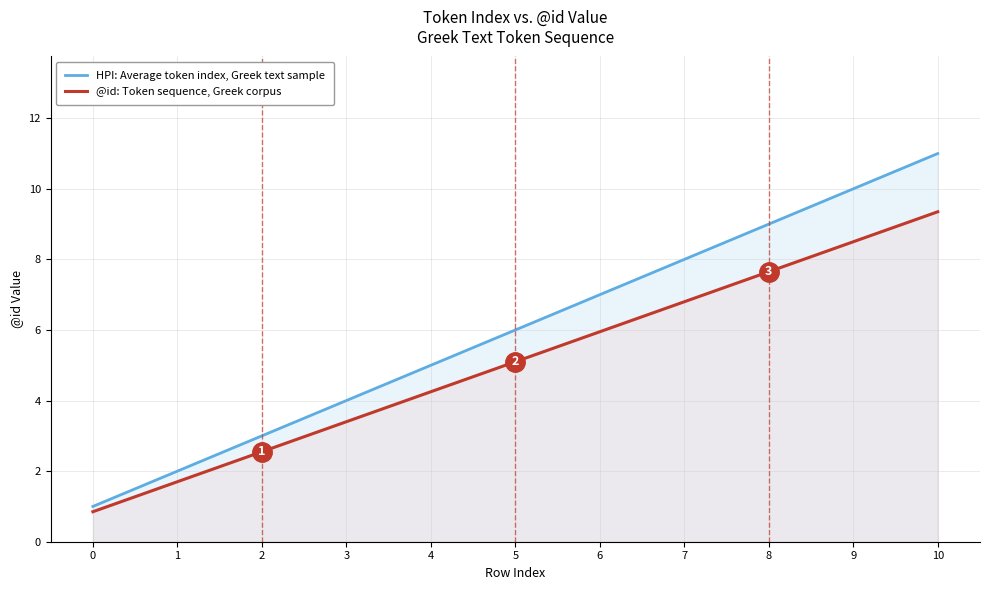

What is the approximate value of HPI: Average token index, Greek text sample at 4?

5.0